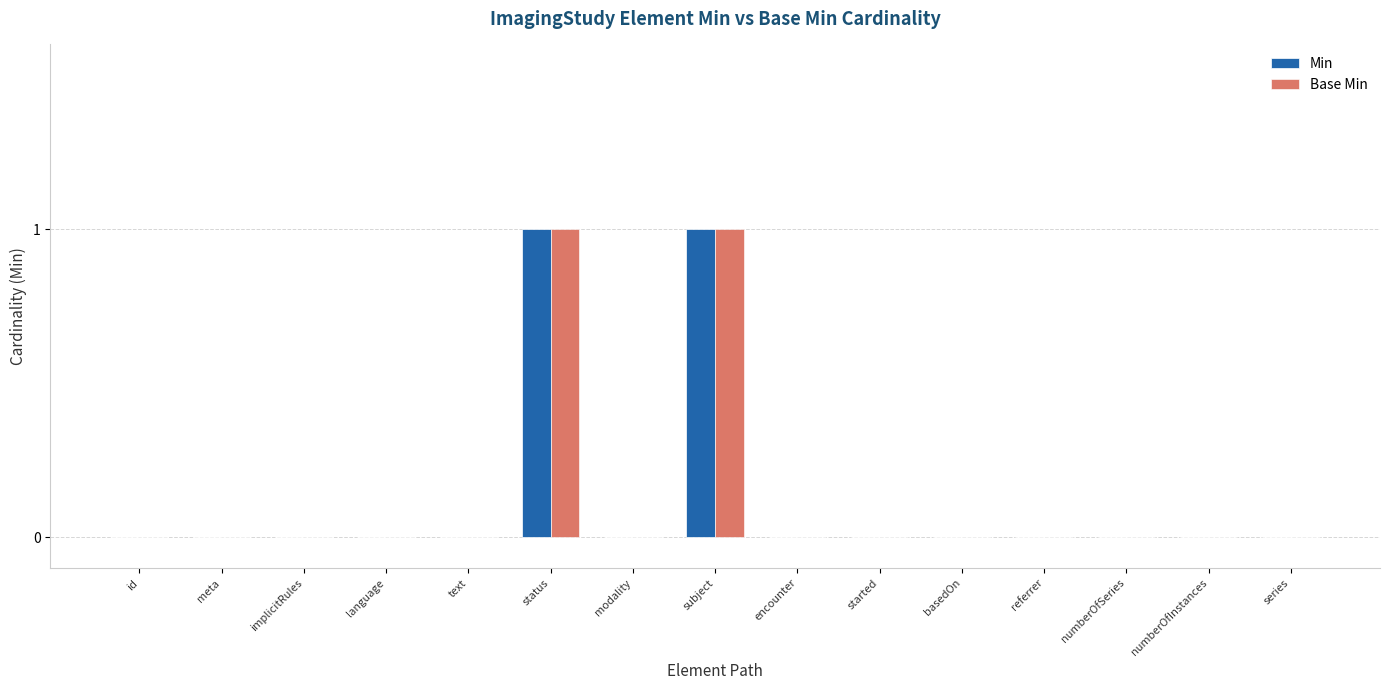

True or false: Min has a value of 1 at referrer.

False